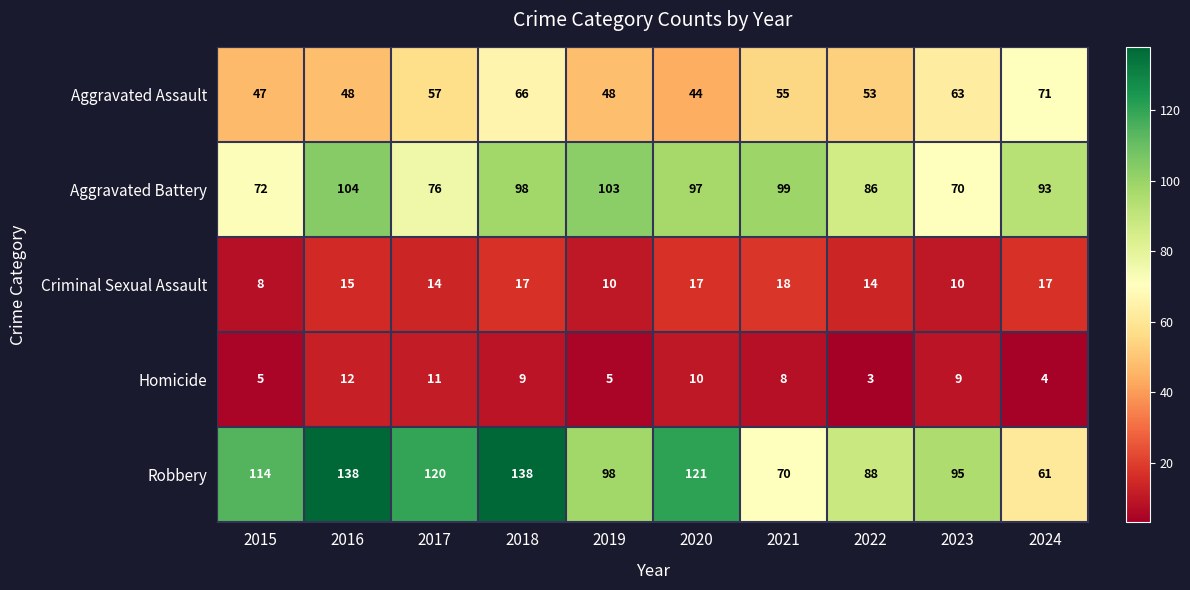

At which category does the chart reach its minimum across all series?

2022